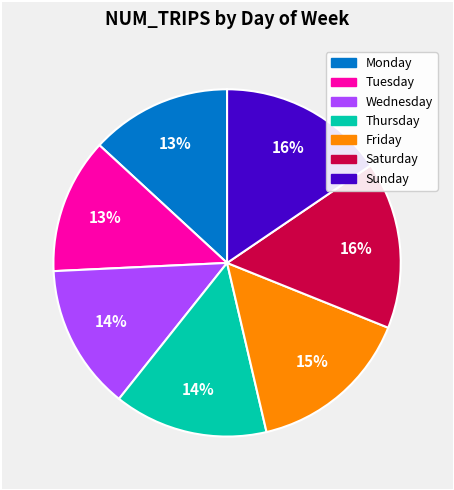

Does any single category account for the majority?

No